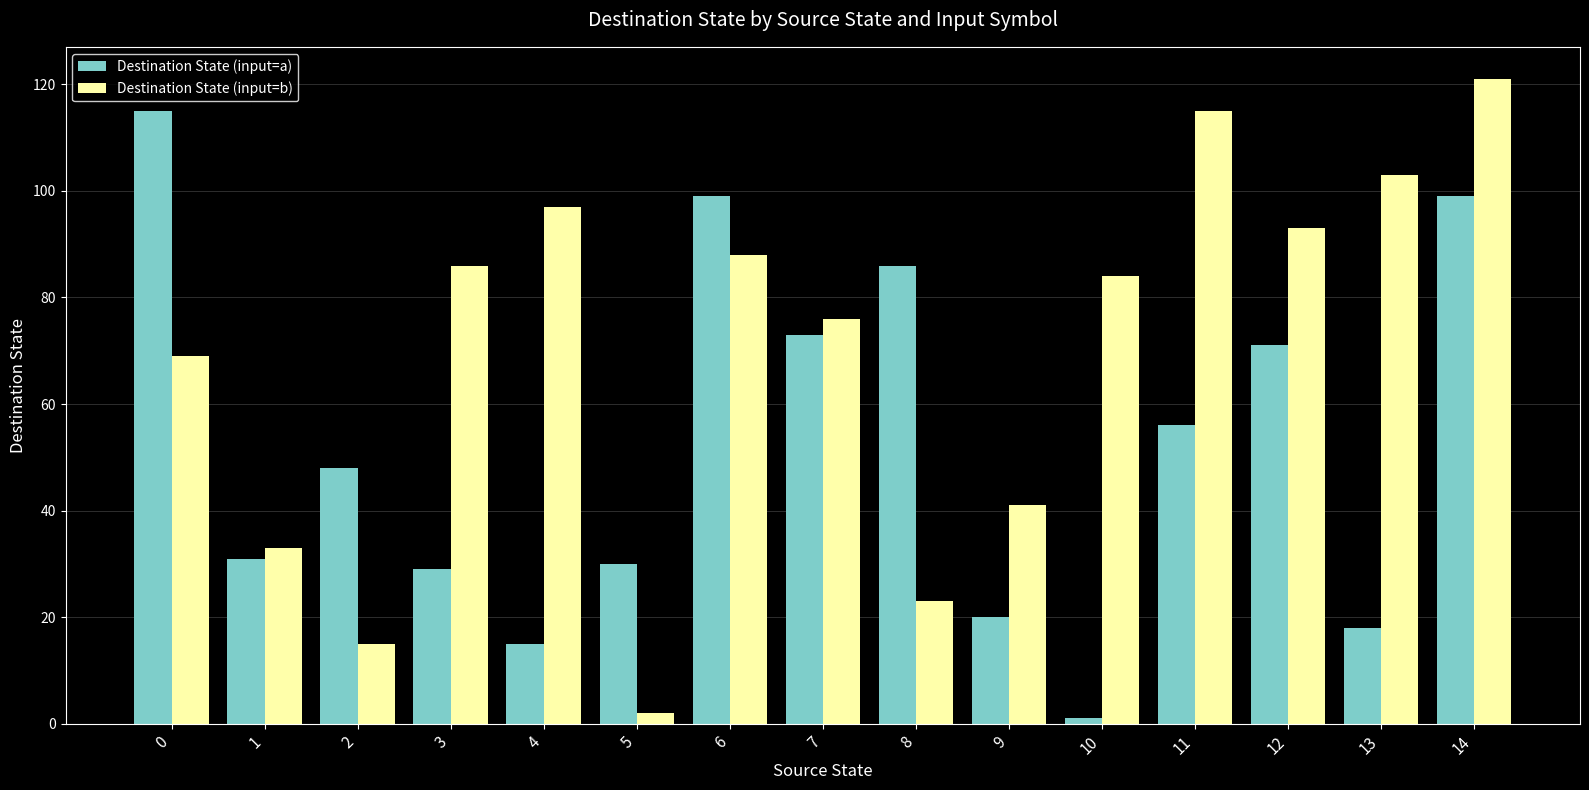

Which category has the highest value in the Destination State (input=b) series?

14